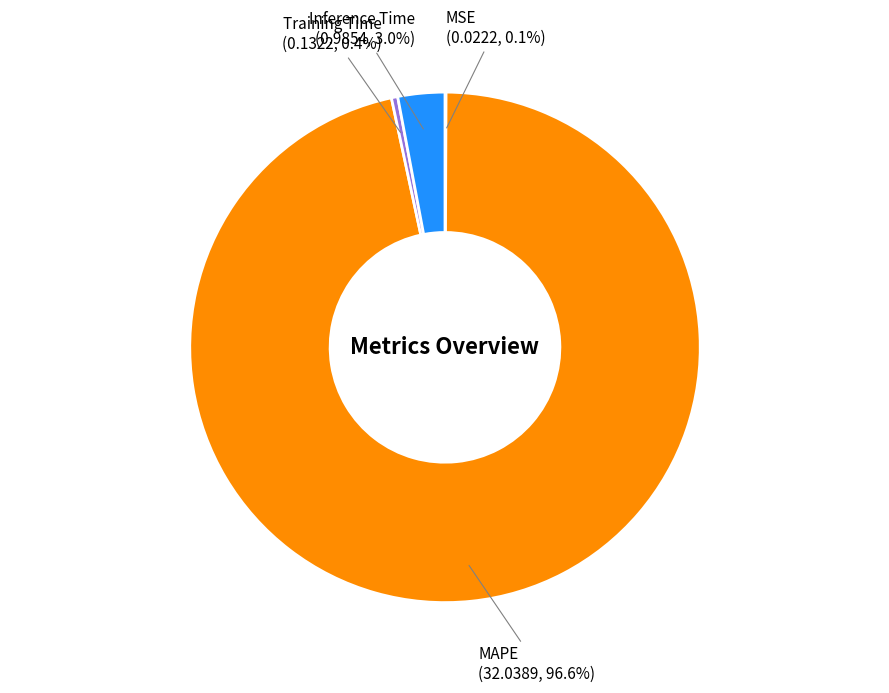

Is the sum of MAPE and Inference Time greater than half?

Yes